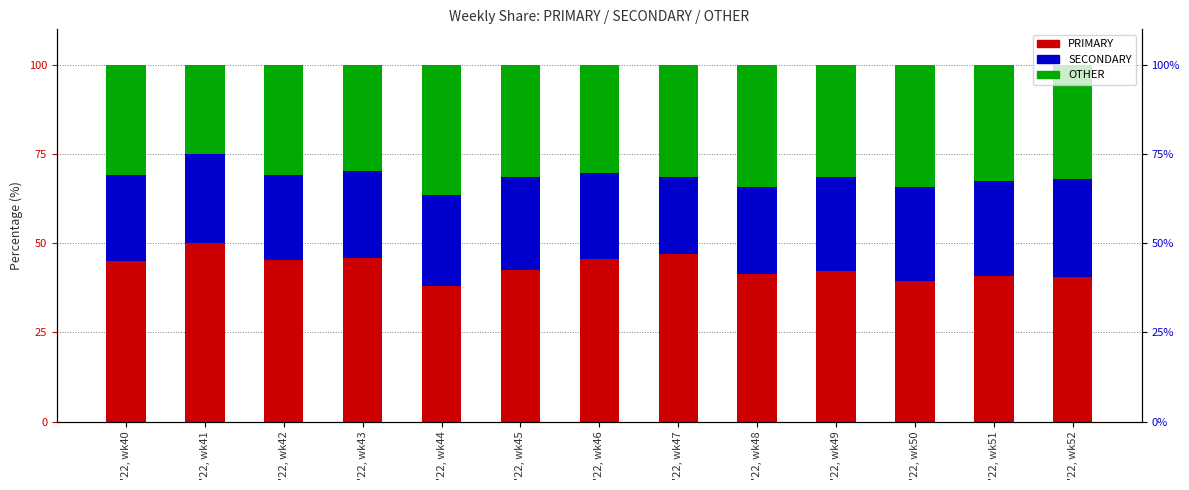

How many bars are there in total?

39